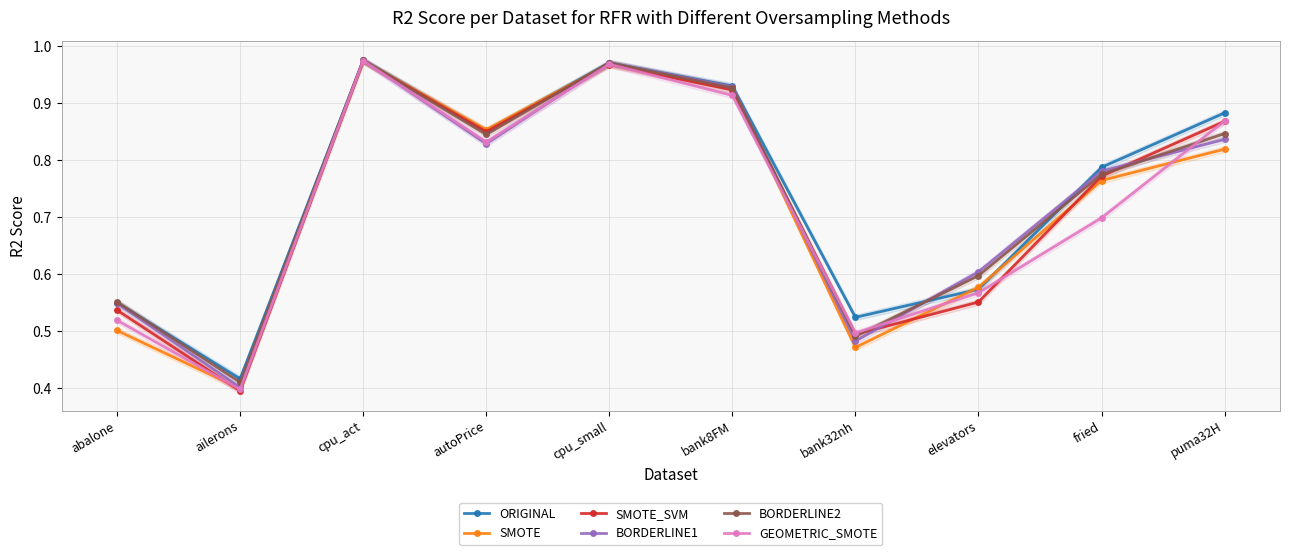

At which category does BORDERLINE1 reach its first local valley?

ailerons